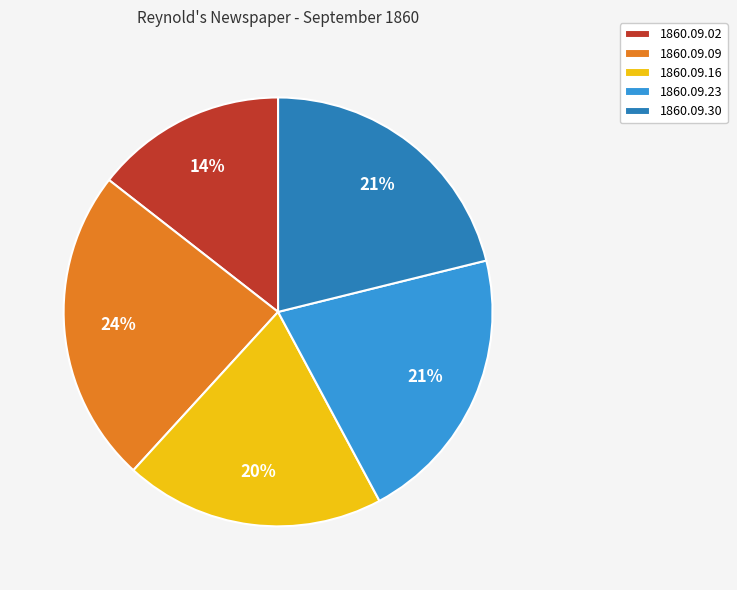

Which slice is the smallest?

1860.09.02